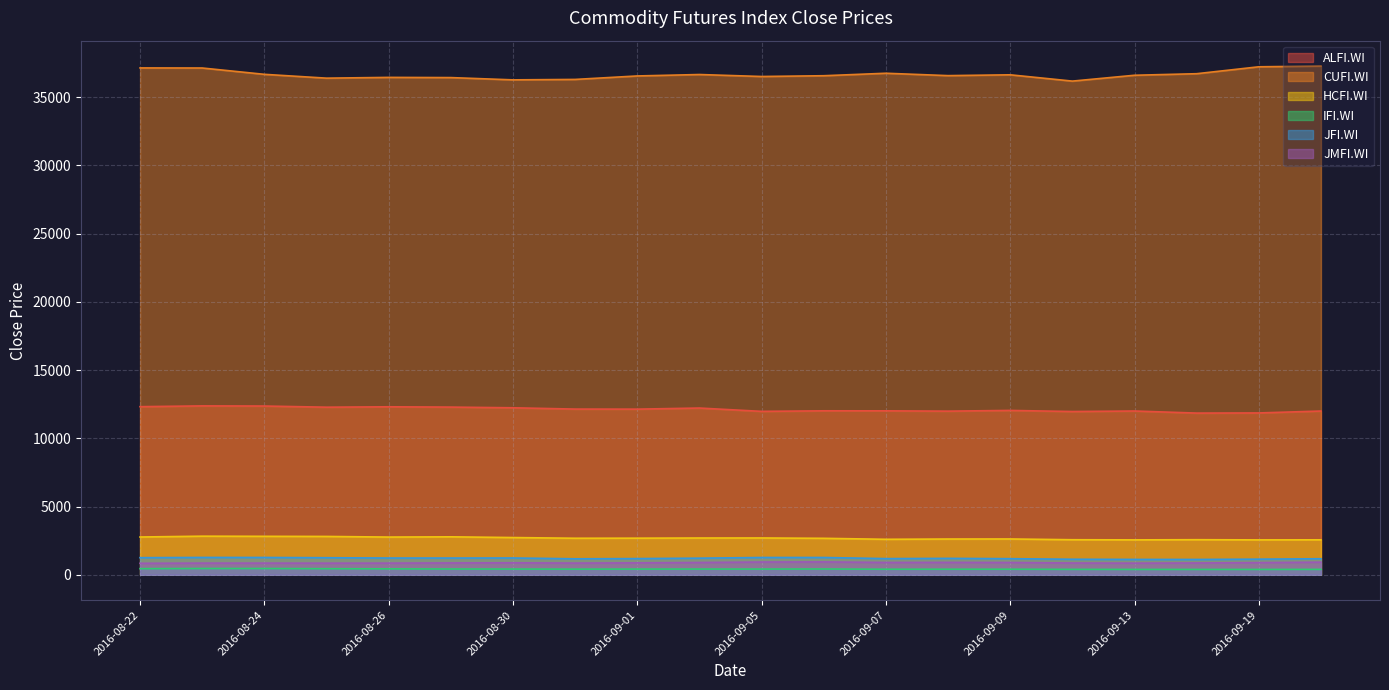

The value of CUFI.WI at 2016-08-22 is 7997.7. True or false?

False